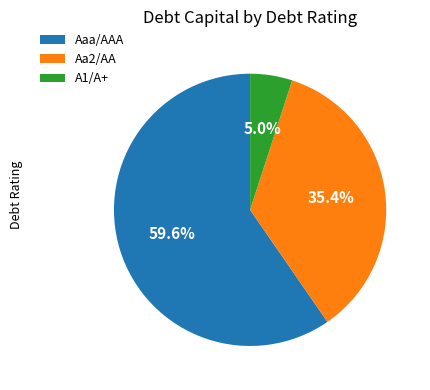

Which slice is the largest?

Aaa/AAA